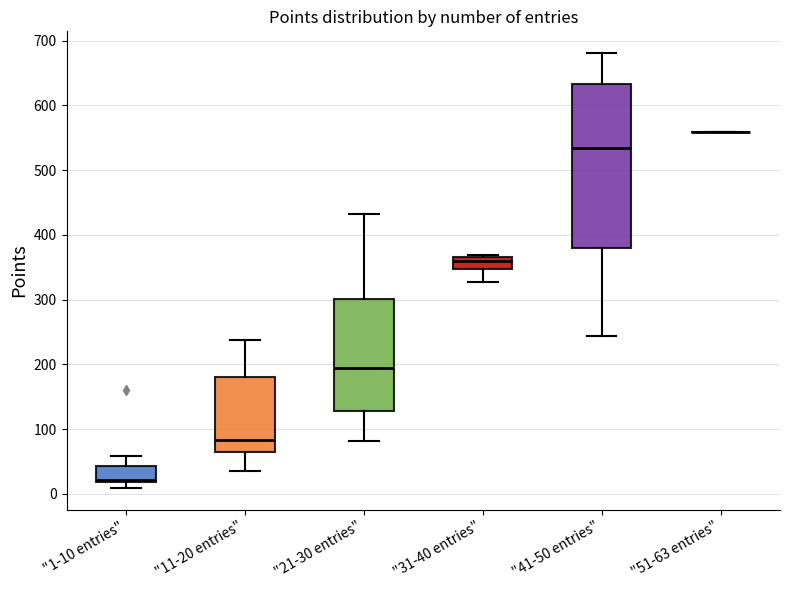

Reading left to right, transcribe this box plot: for each box, give where its median line is, the range the box spans, and where its two whiskers end, as read against the y-axis. The values are not printed on the chart, so give them approximately, as read against the axis.

"1-10 entries": median 20 (just above the box's lower edge), box 20 to 40, whiskers 10 to 60
"11-20 entries": median 80, box 70 to 180, whiskers 40 to 240
"21-30 entries": median 200, box 130 to 300, whiskers 80 to 430
"31-40 entries": median 360, box 350 to 370, whiskers 330 to 370 (just above the box's upper edge)
"41-50 entries": median 540, box 380 to 630, whiskers 240 to 680
"51-63 entries": box collapsed to a line at 560, whiskers 560 to 560